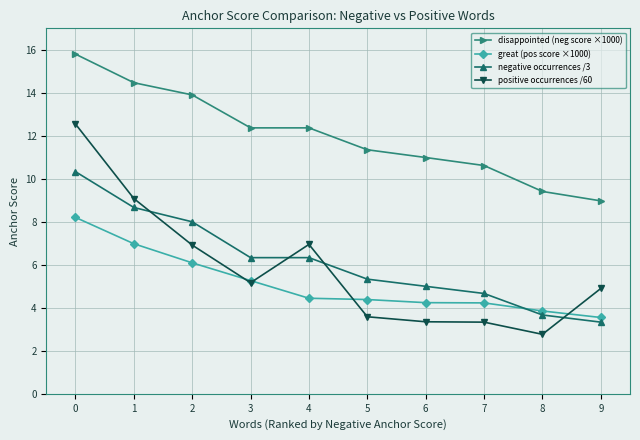

Count the number of data series in this chart.

4